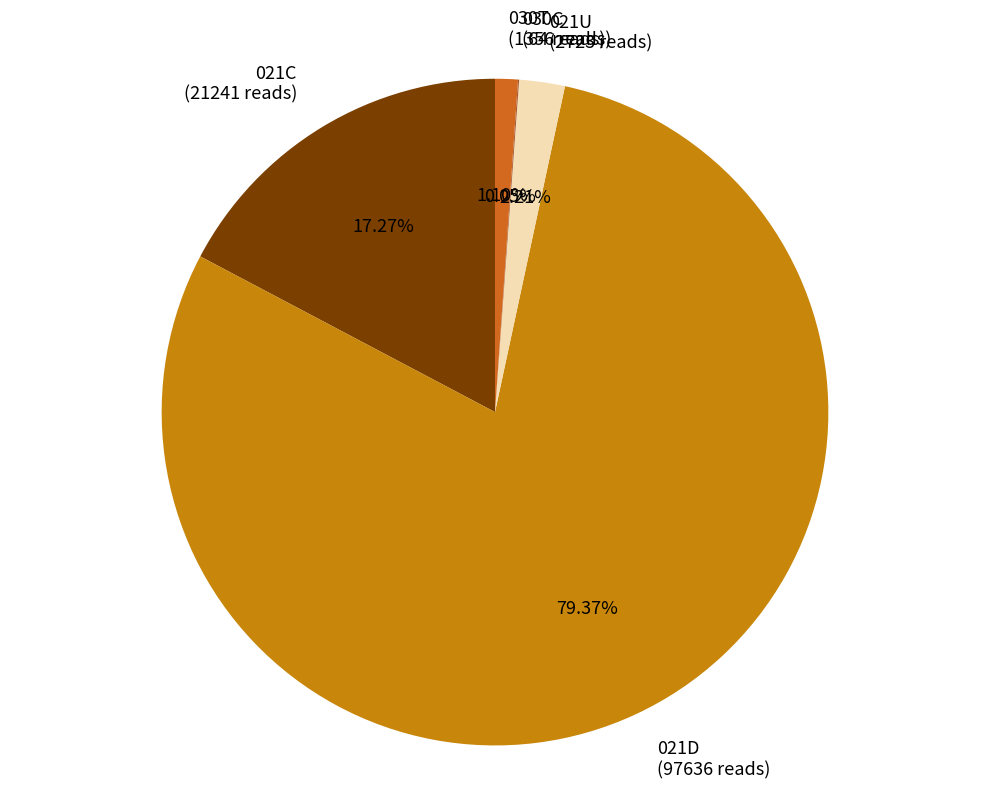

Is the sum of 021C and 021D greater than half?

Yes